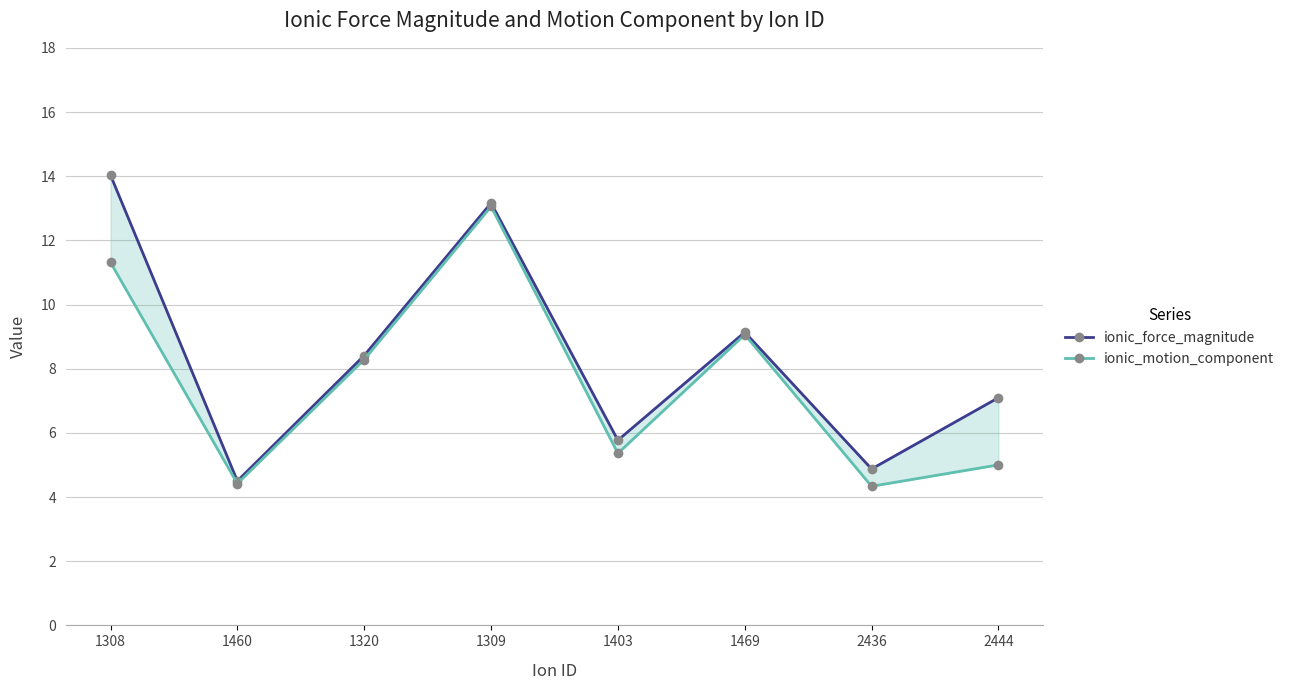

Does the chart display data point markers on the line(s)?

Yes